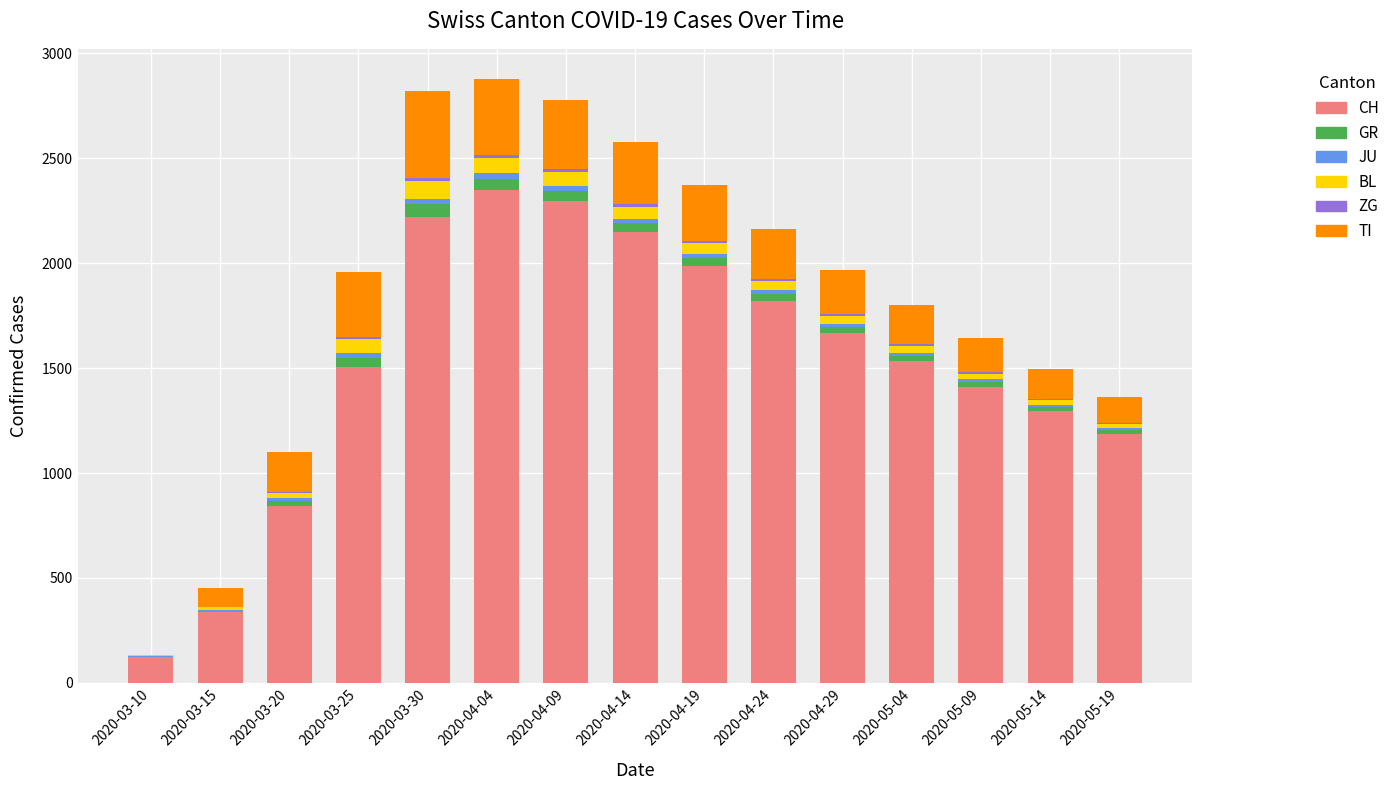

Does the chart contain stacked bars?

Yes